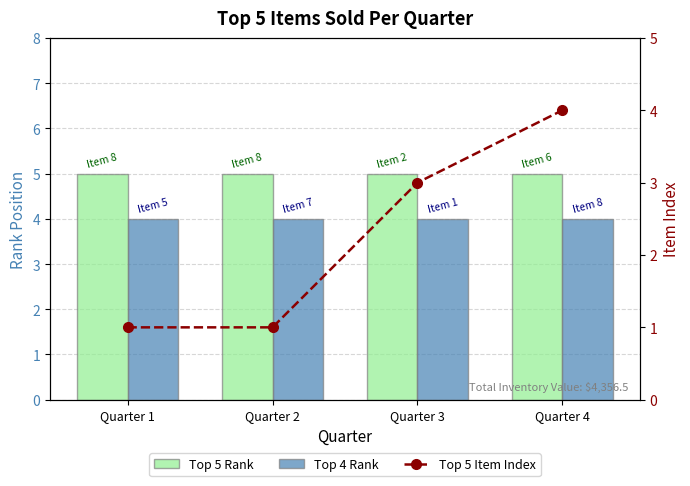

Which has a higher value, Quarter 2 or Quarter 4?

Quarter 2